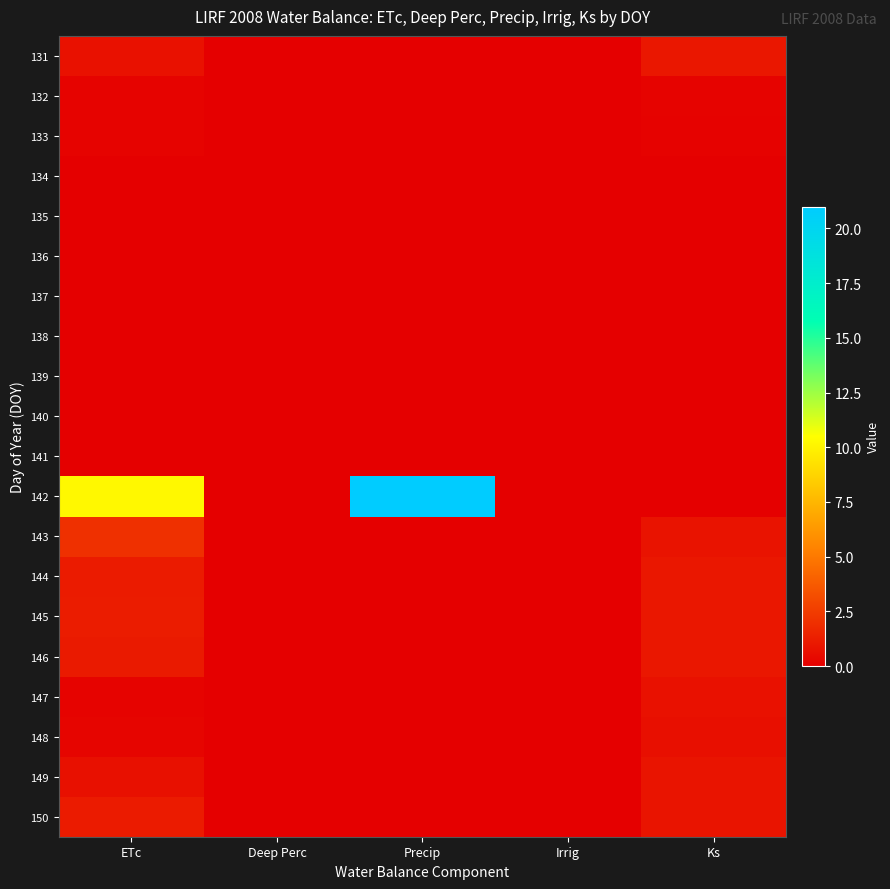

Rank the series at ETc from lowest to highest value.

141, 140, 139, 138, 134, 137, 136, 135, 133, 147, 132, 148, 149, 131, 146, 150, 144, 145, 143, 142